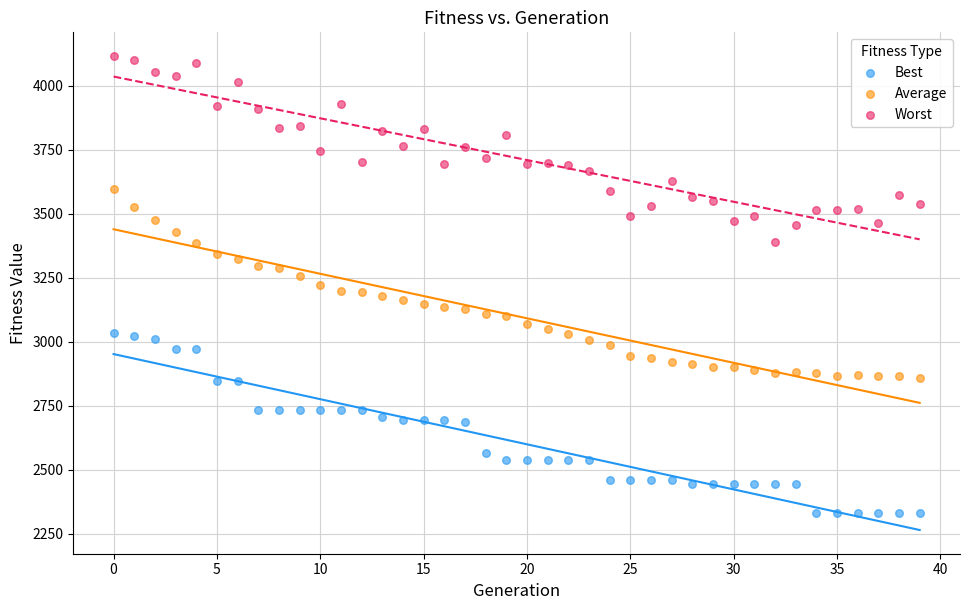

Which series contains the highest Y value?

Worst